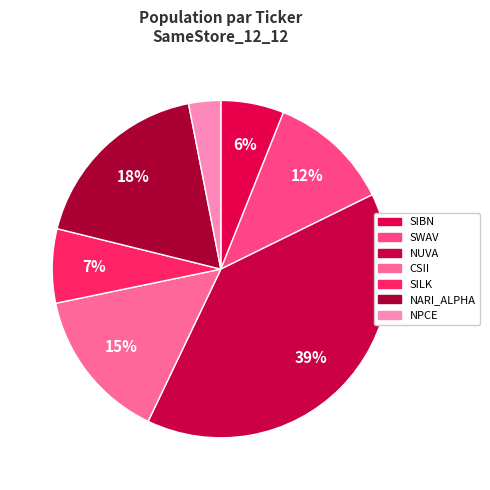

How many slices are in this pie chart?

7